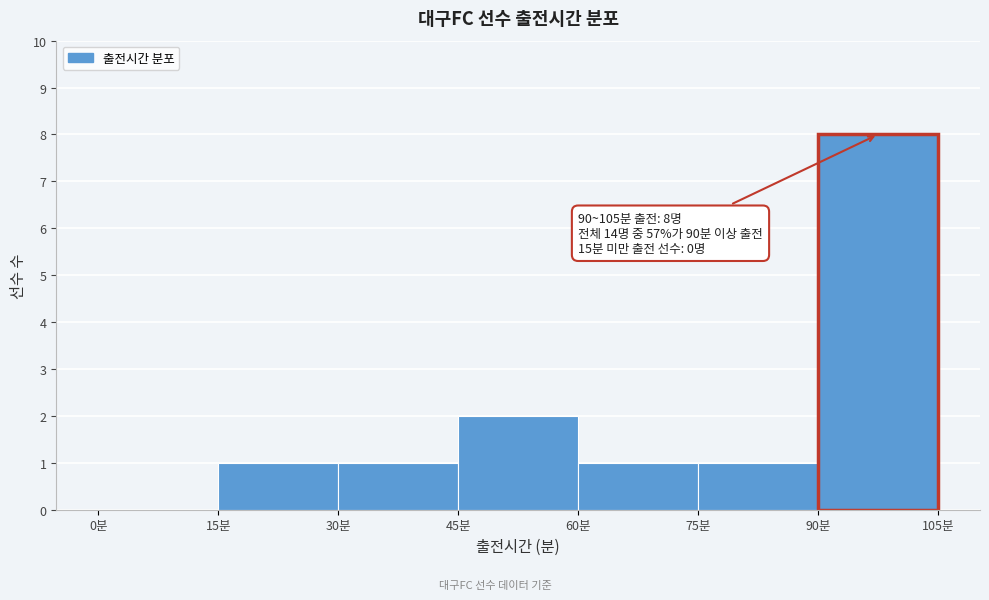

Over which range of the x-axis is the bar tallest?

90 to 105